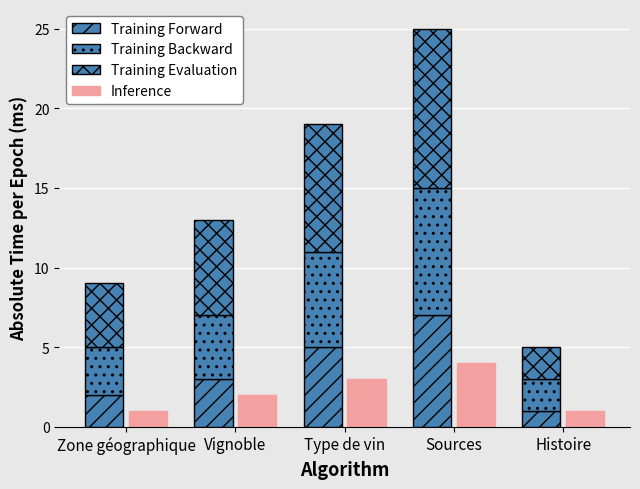

Is the value of Training Backward at Histoire greater than the value of Inference at Histoire?

Yes